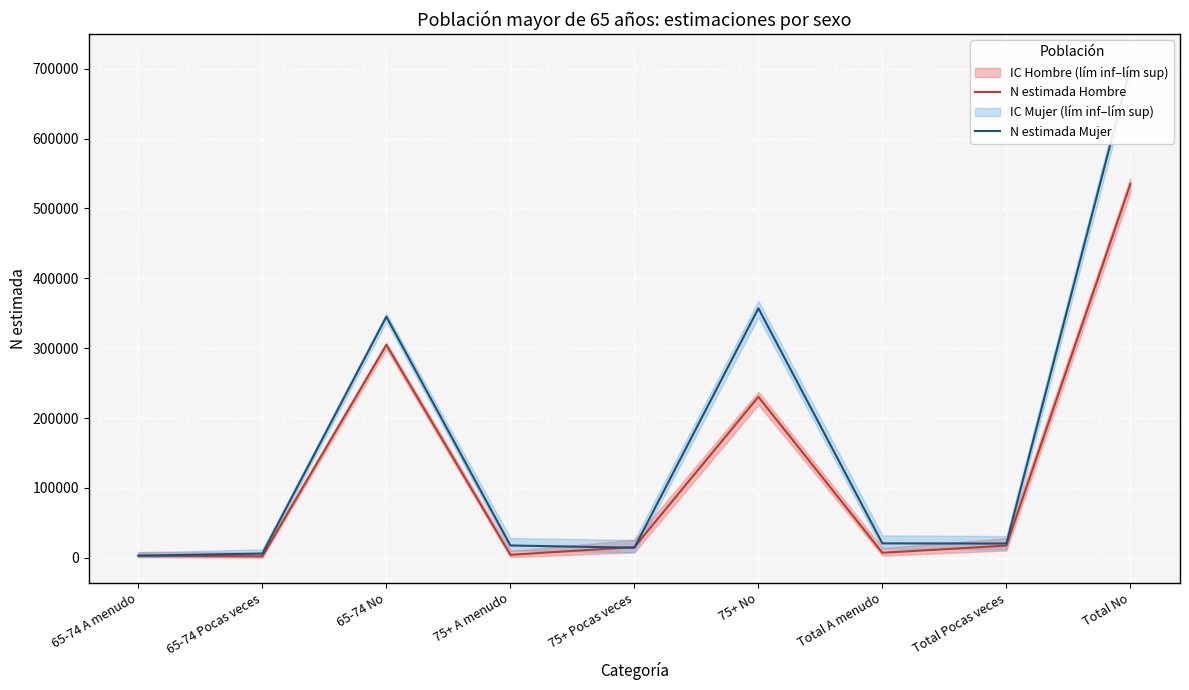

Is the value of N estimada Hombre at Total Pocas veces greater than the value of N estimada Mujer at 65-74 A menudo?

Yes